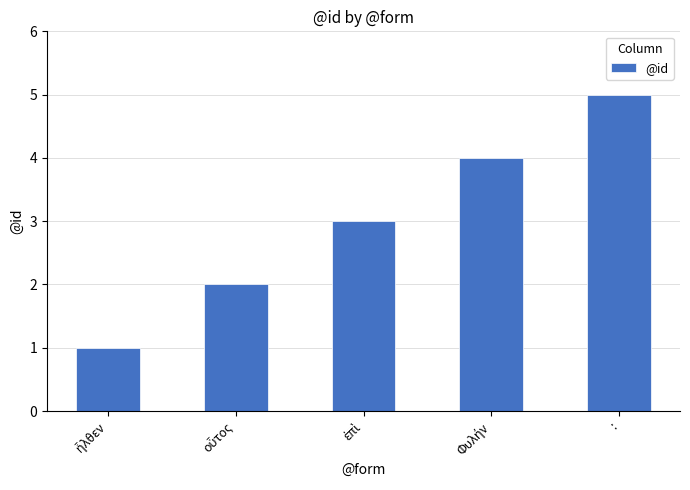

How many values are between 2 and 4?

3